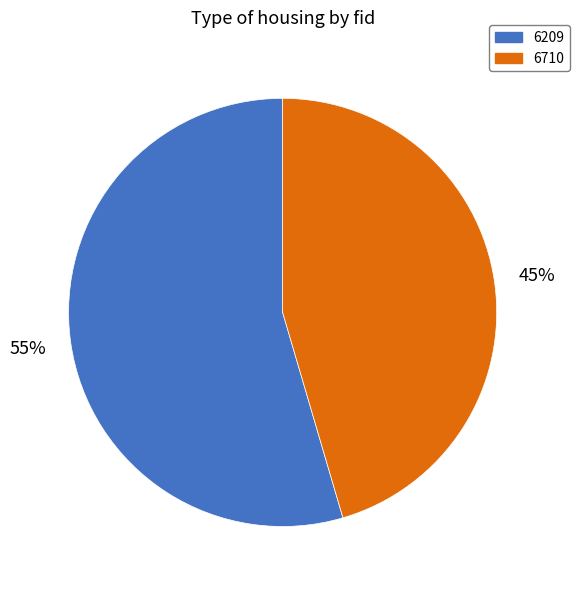

Do 6209 and 6710 together represent more than half of the pie?

Yes